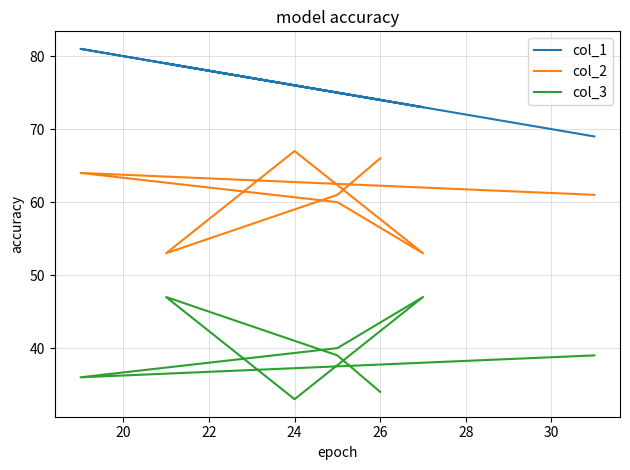

Which series has the widest spread of values?

col_2